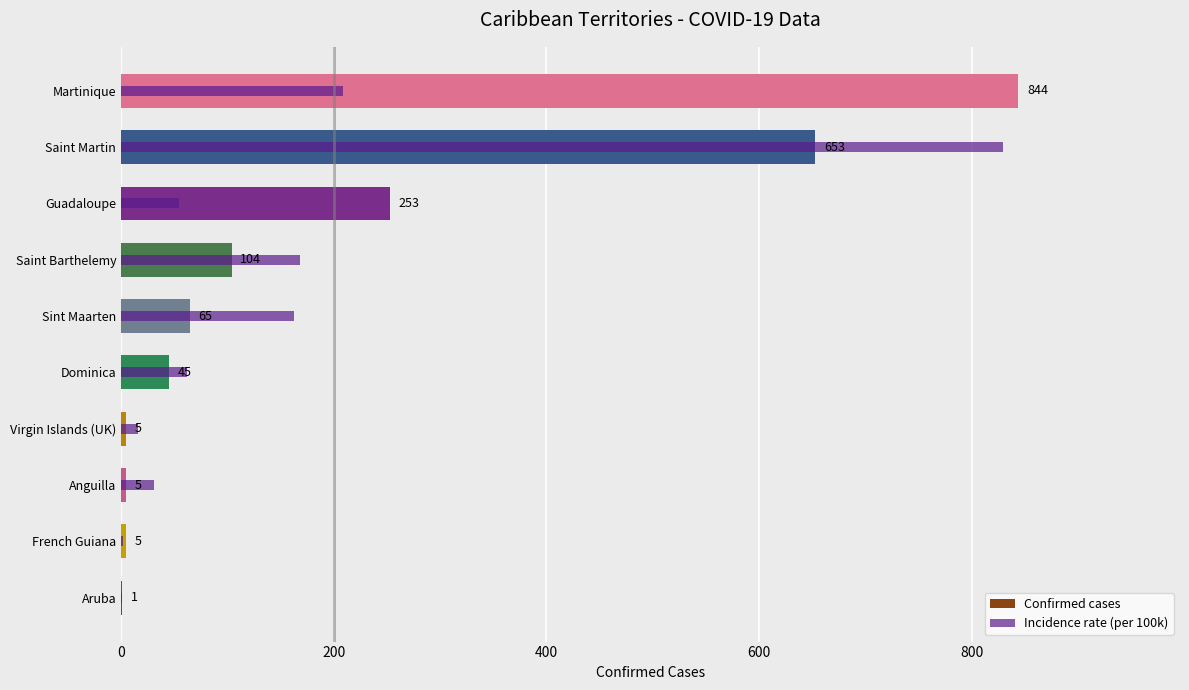

What is the average value of the Incidence rate (per 100k) series?

153.5